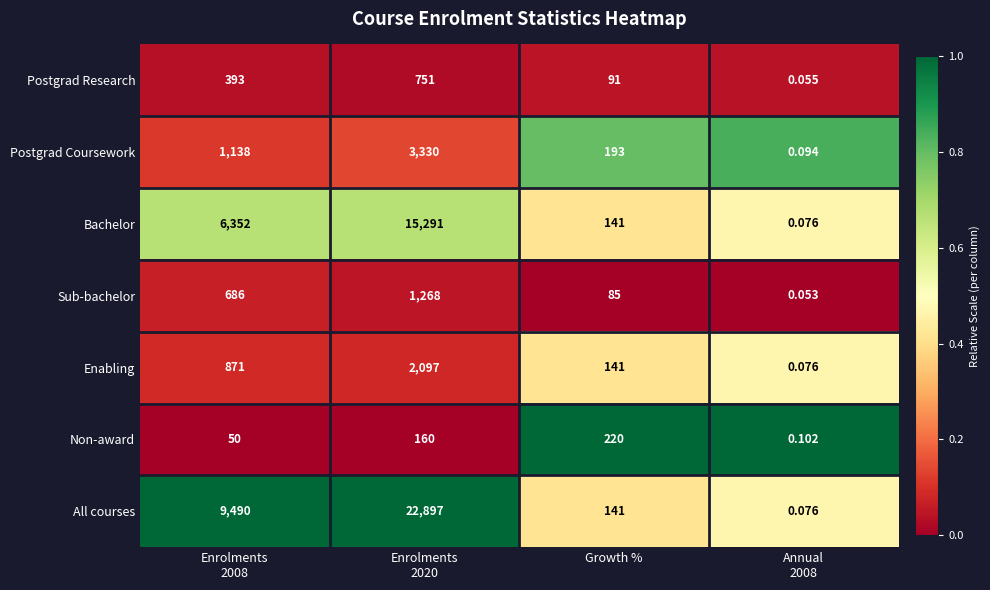

What is the total value across all series at Enrolments
2008?

18980.0